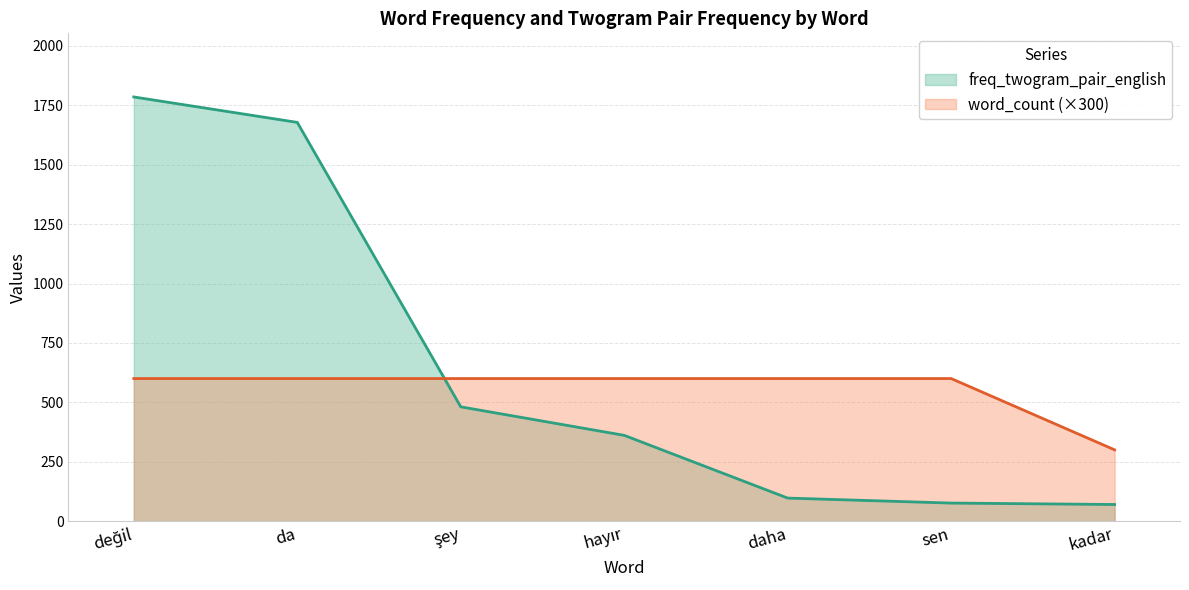

List the series in order of their peak value, highest first.

freq_twogram_pair_english, word_count (×300)